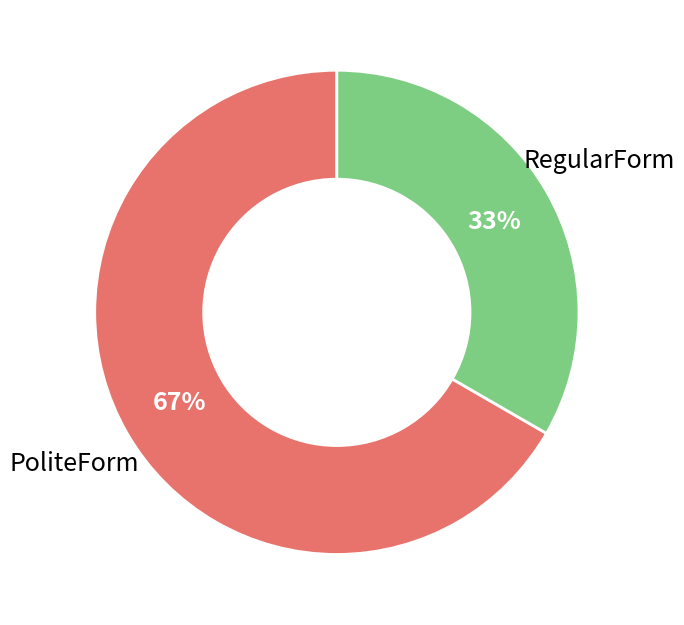

What is the ratio of the value at RegularForm to the value at PoliteForm?

0.5